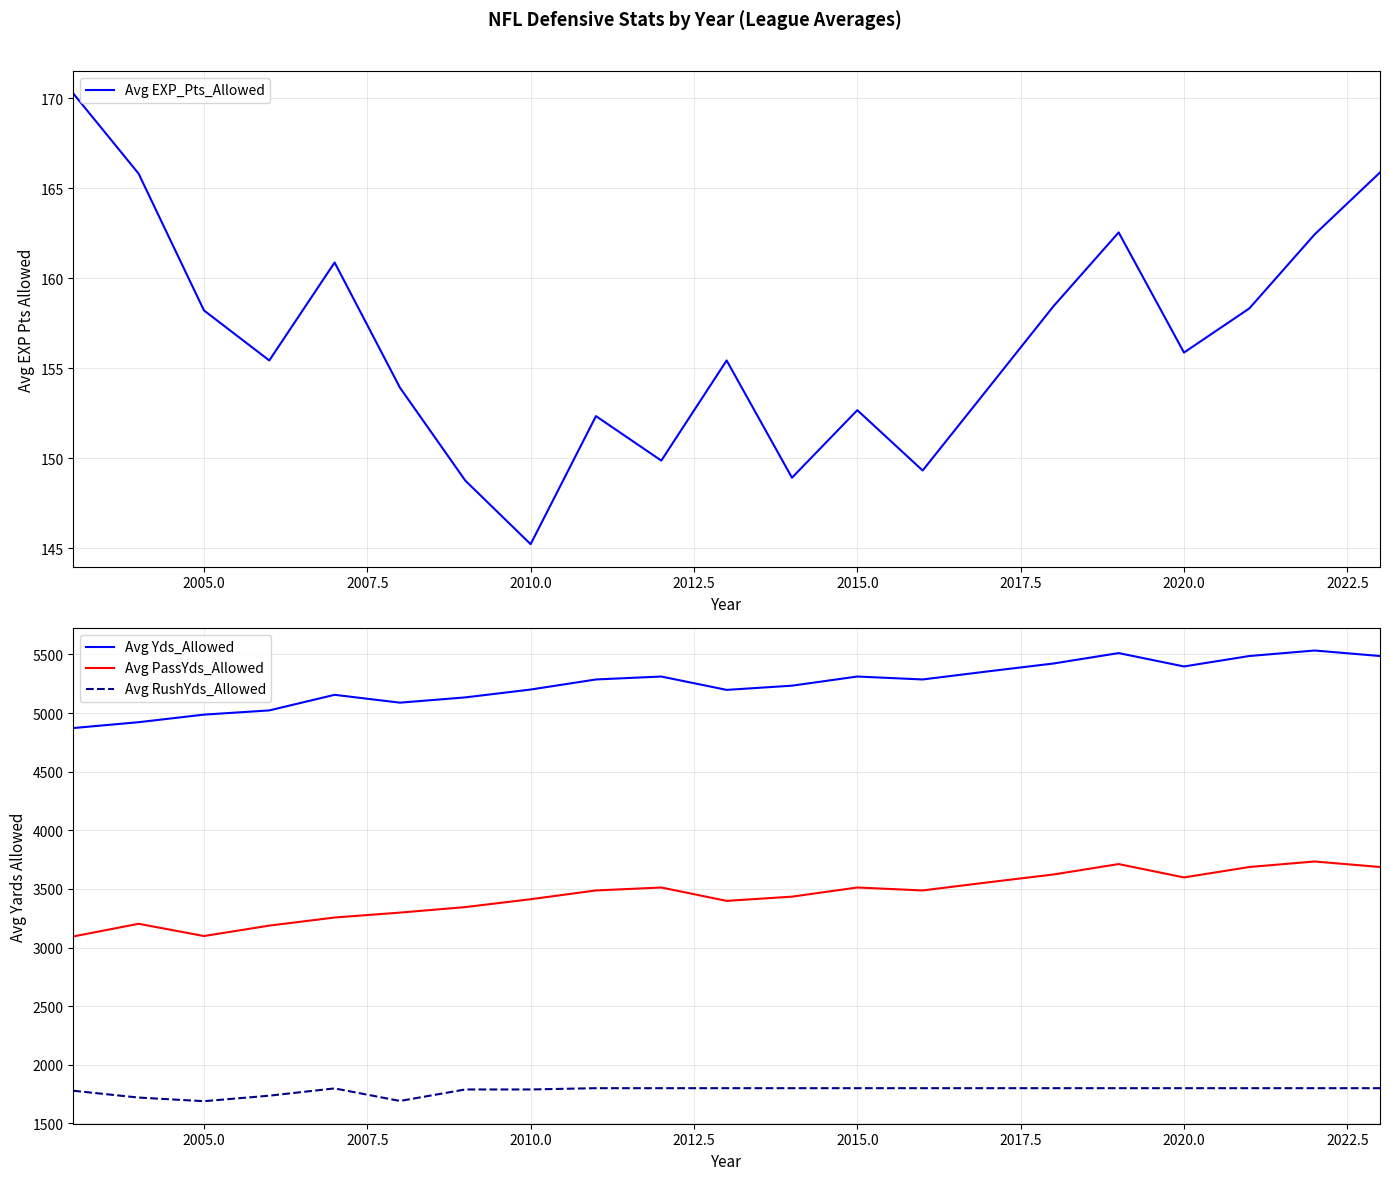

True or false: Avg RushYds_Allowed has more than 2 points higher than both neighbors.

False